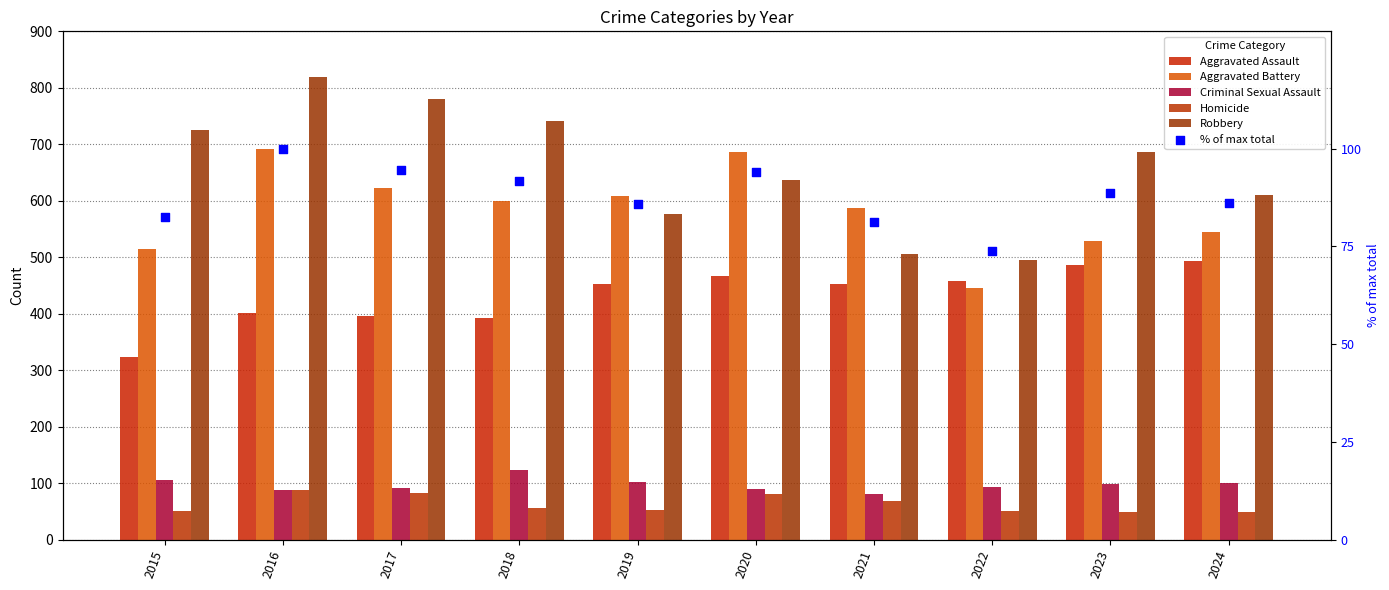

Which series contains the highest Y value?

Robbery